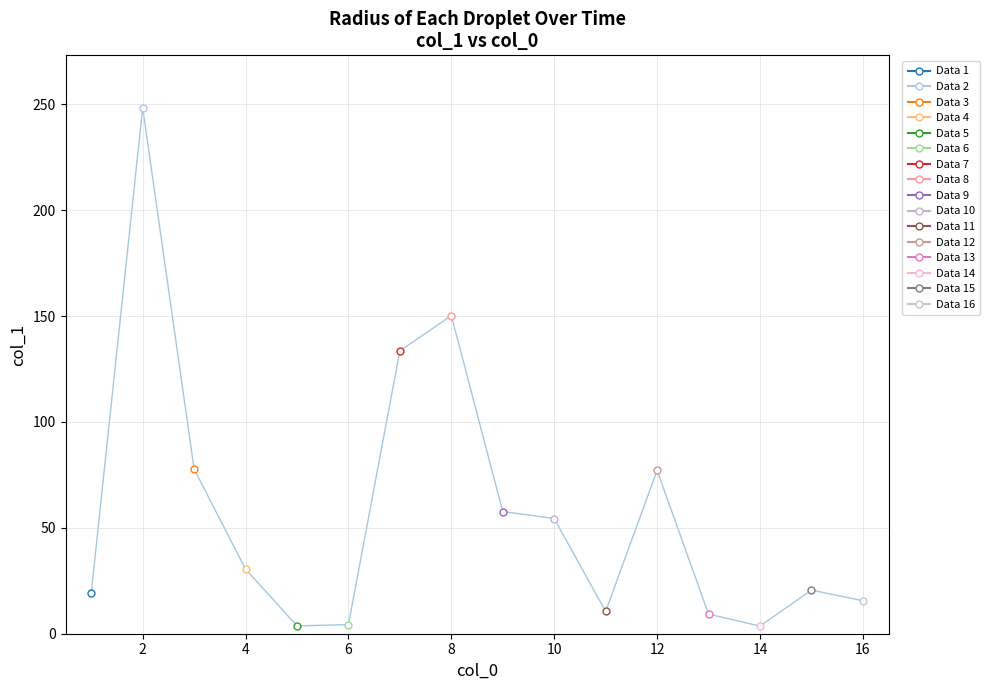

What is the difference between the maximum and minimum values?

244.7